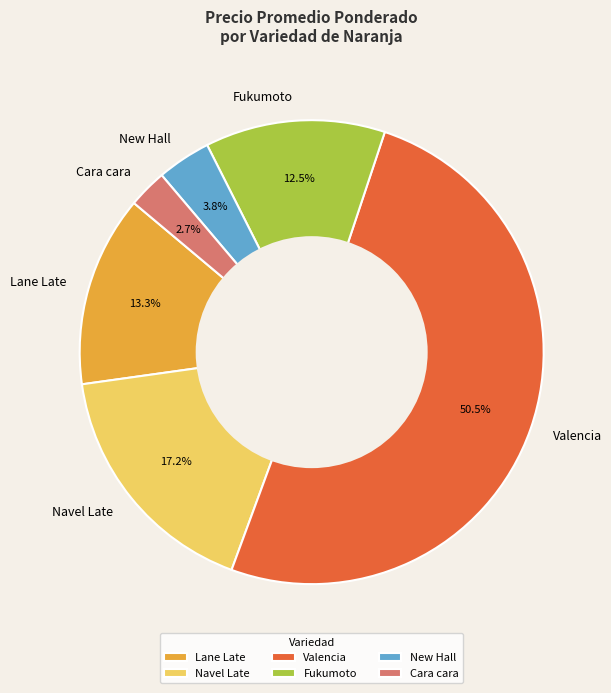

Combined, do Fukumoto and Cara cara account for over 50%?

No